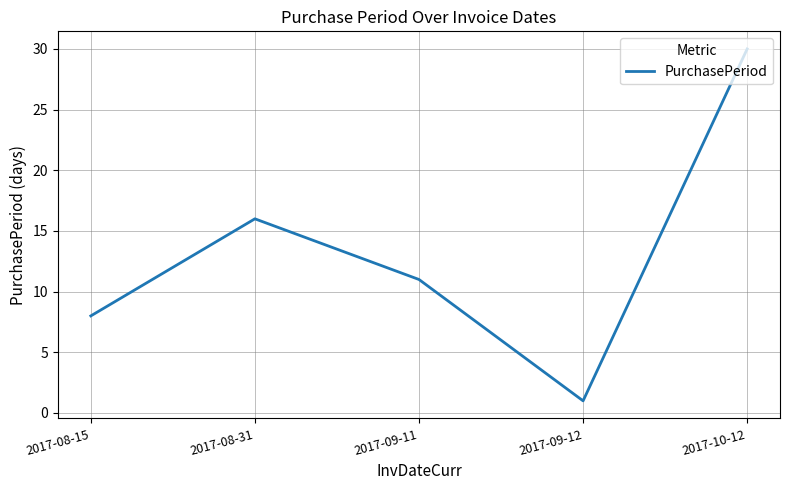

How many interior local peaks (higher than both neighbors) does the data have?

1